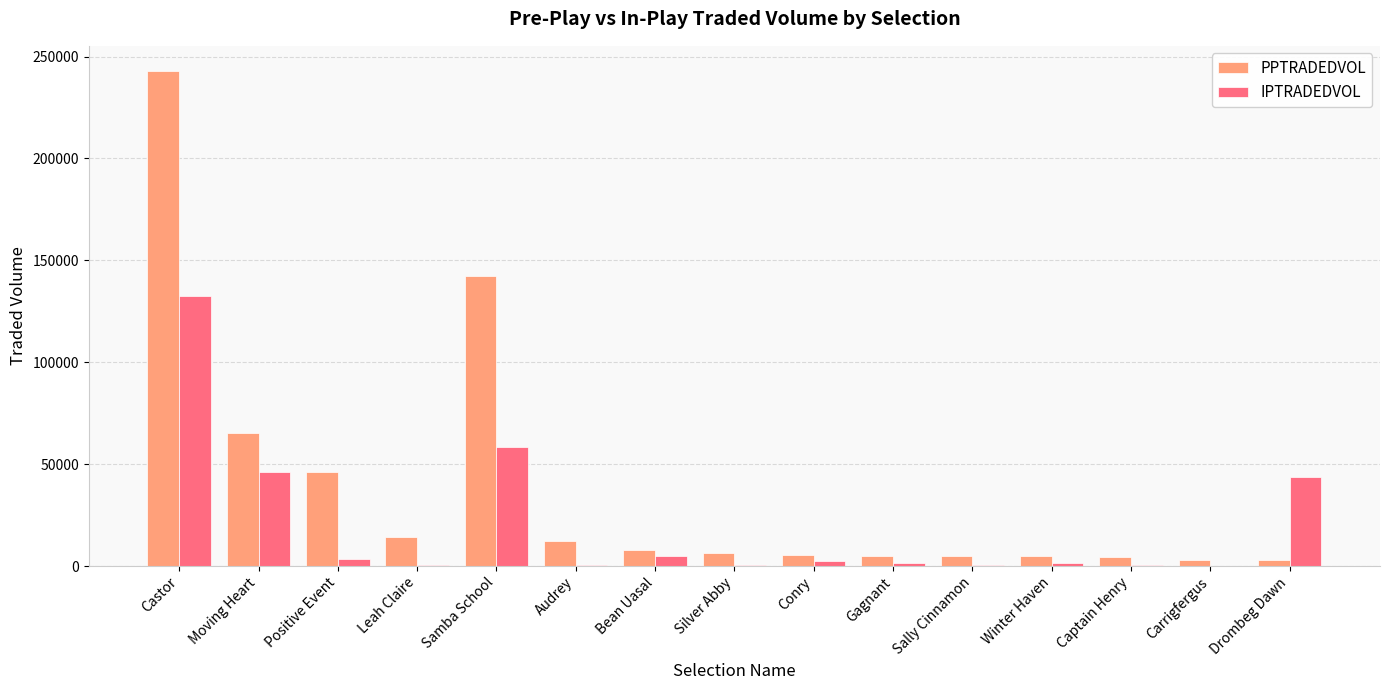

What are all the series names shown in the legend?

PPTRADEDVOL, IPTRADEDVOL